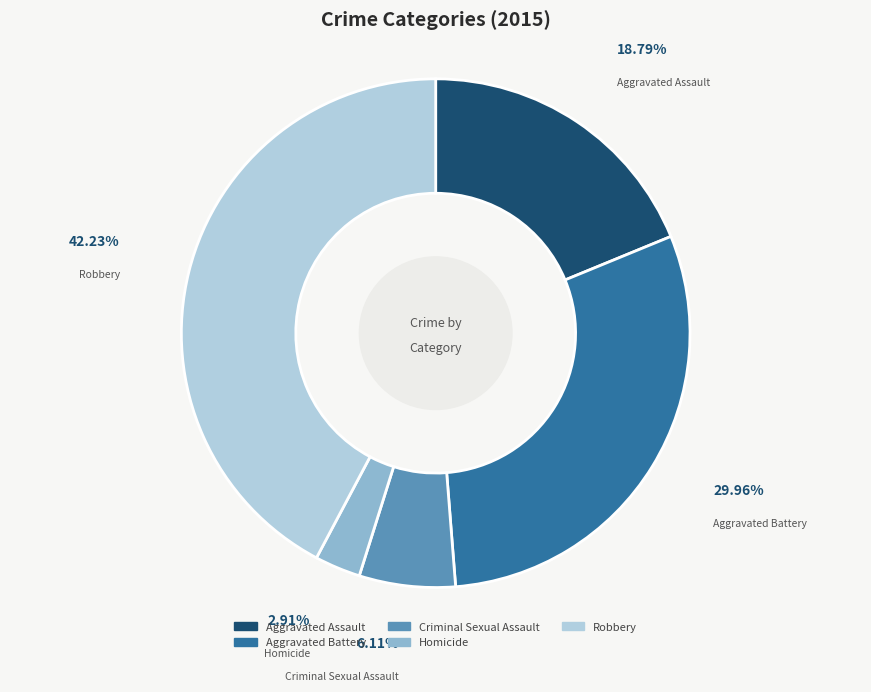

What portion of the pie excludes Aggravated Battery?

70.0%